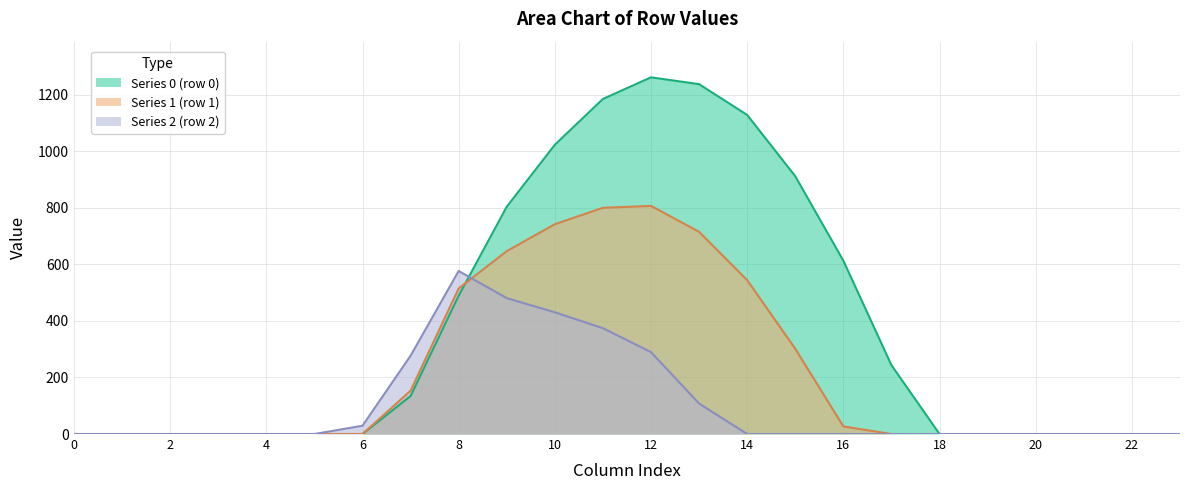

Count the number of data series in this chart.

3